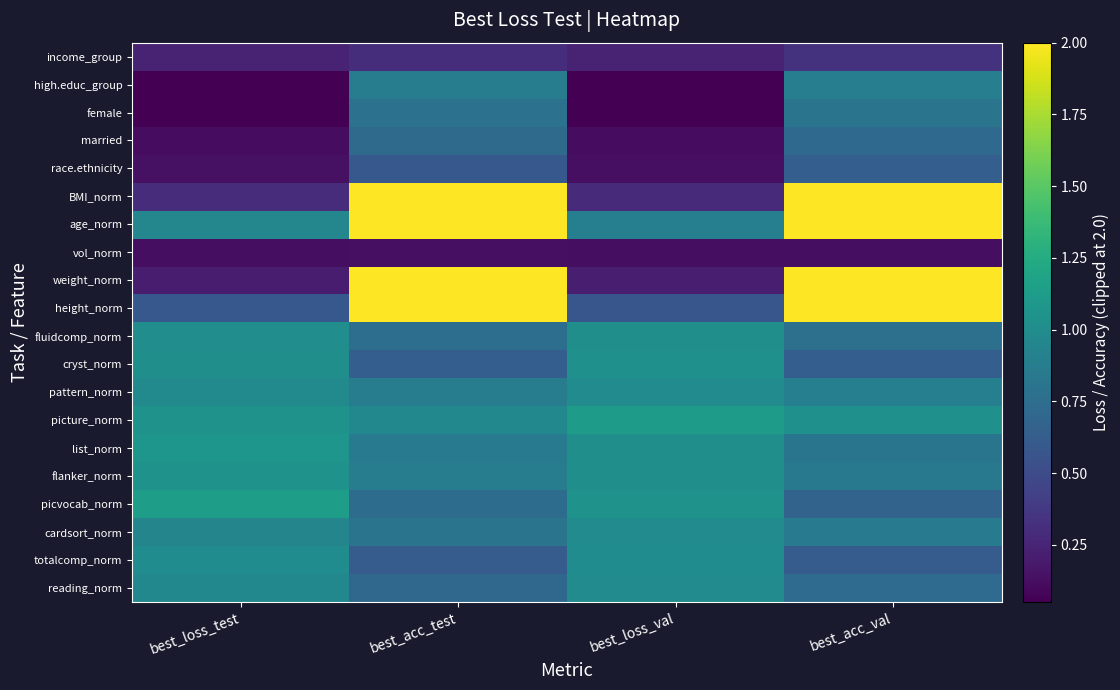

How many series are shown in this chart?

20